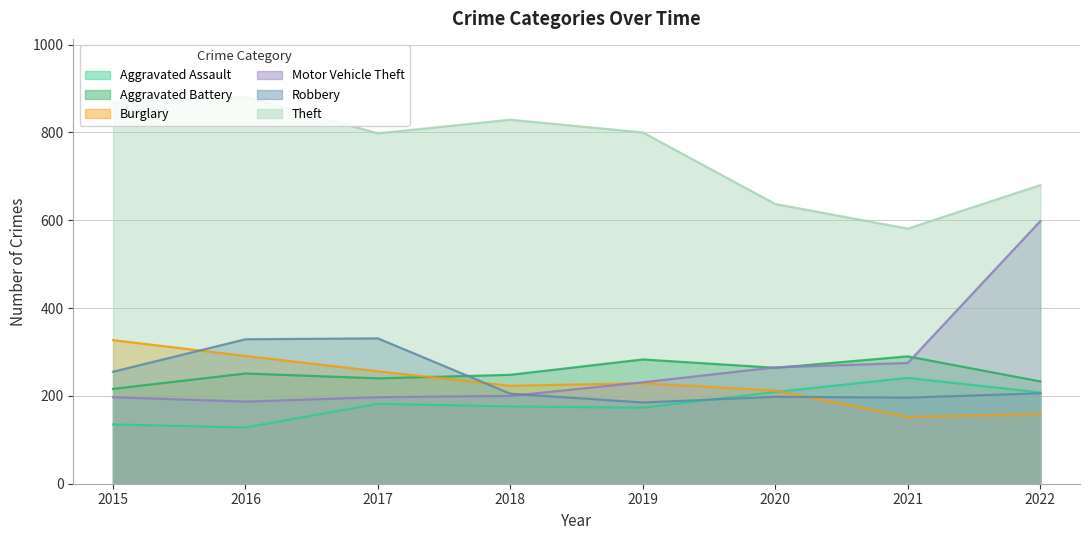

In Theft, how many points are lower than both neighbors (excluding endpoints)?

2